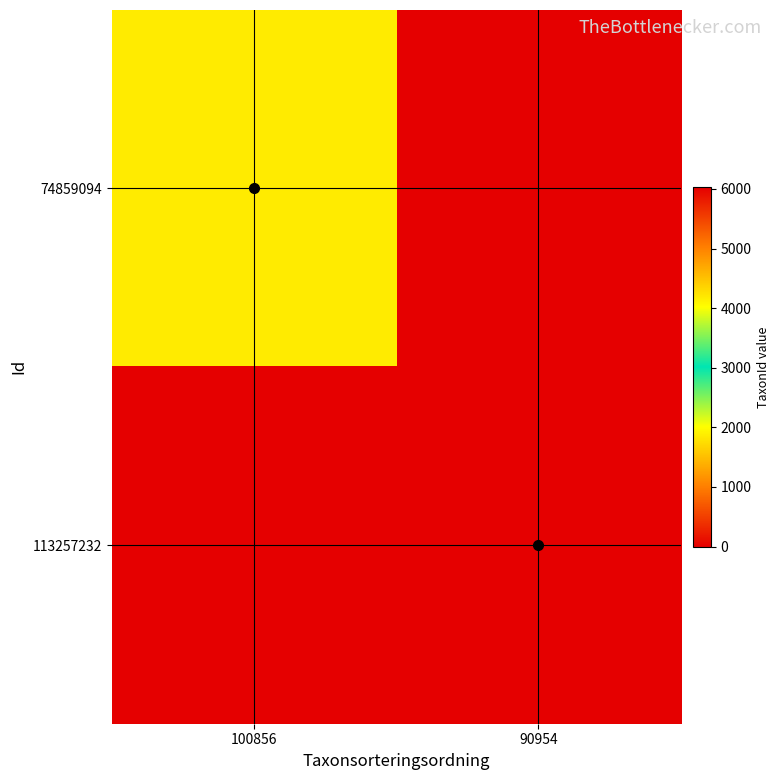

Rank the series by their maximum value, from highest to lowest.

113257232, 74859094